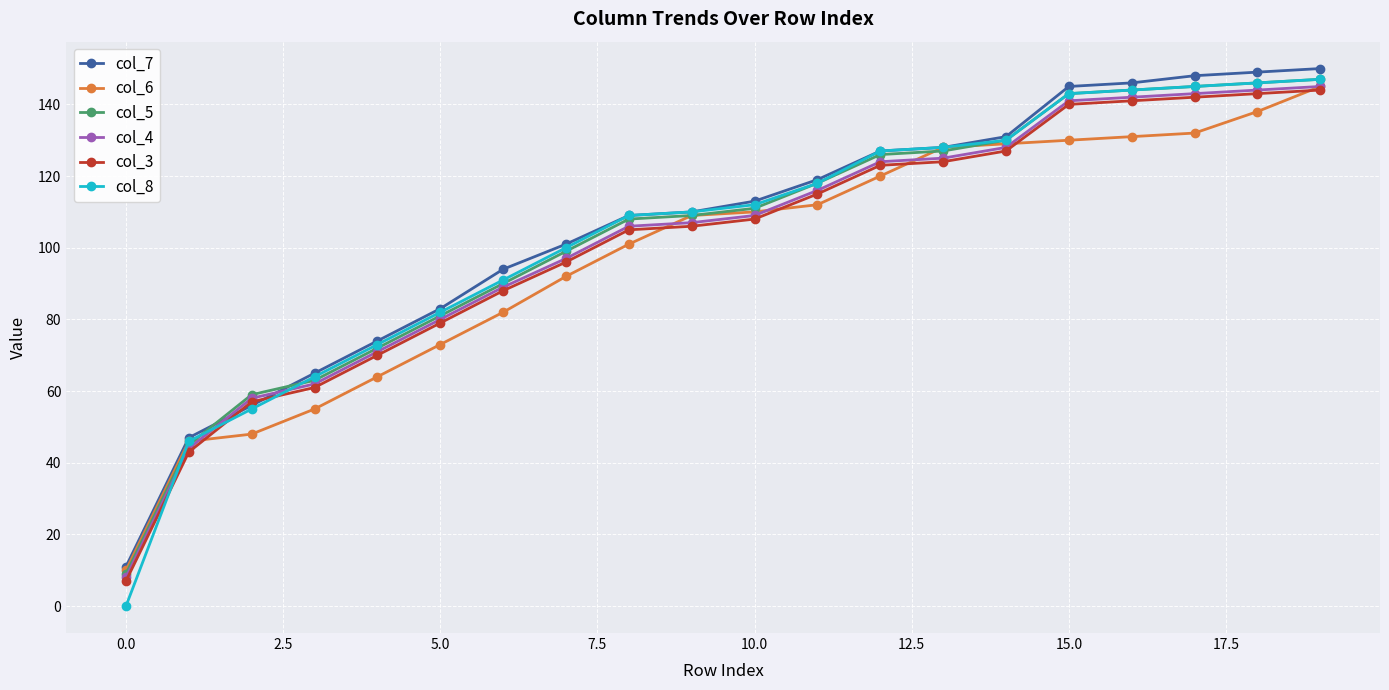

What is the value of the col_8 point at the 6th from the left?

82